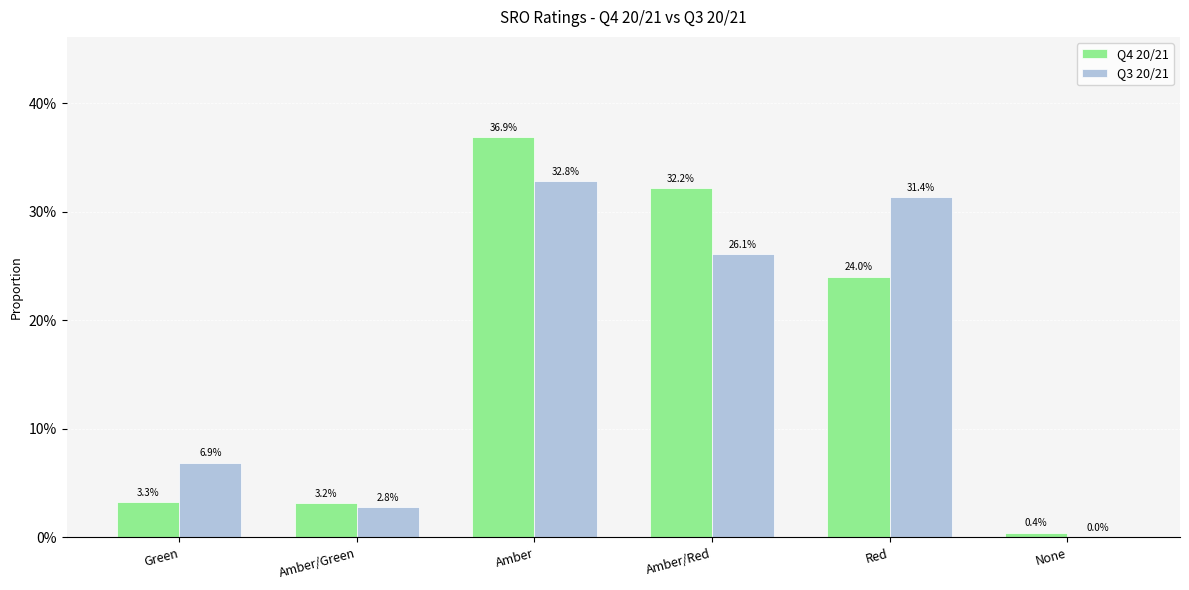

What is the sum of the Q3 20/21 values at Amber/Red and Green?

0.3